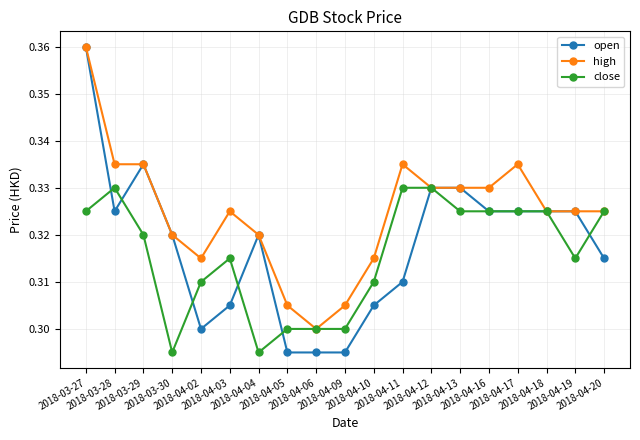

How many open values are between 0 and 1?

19